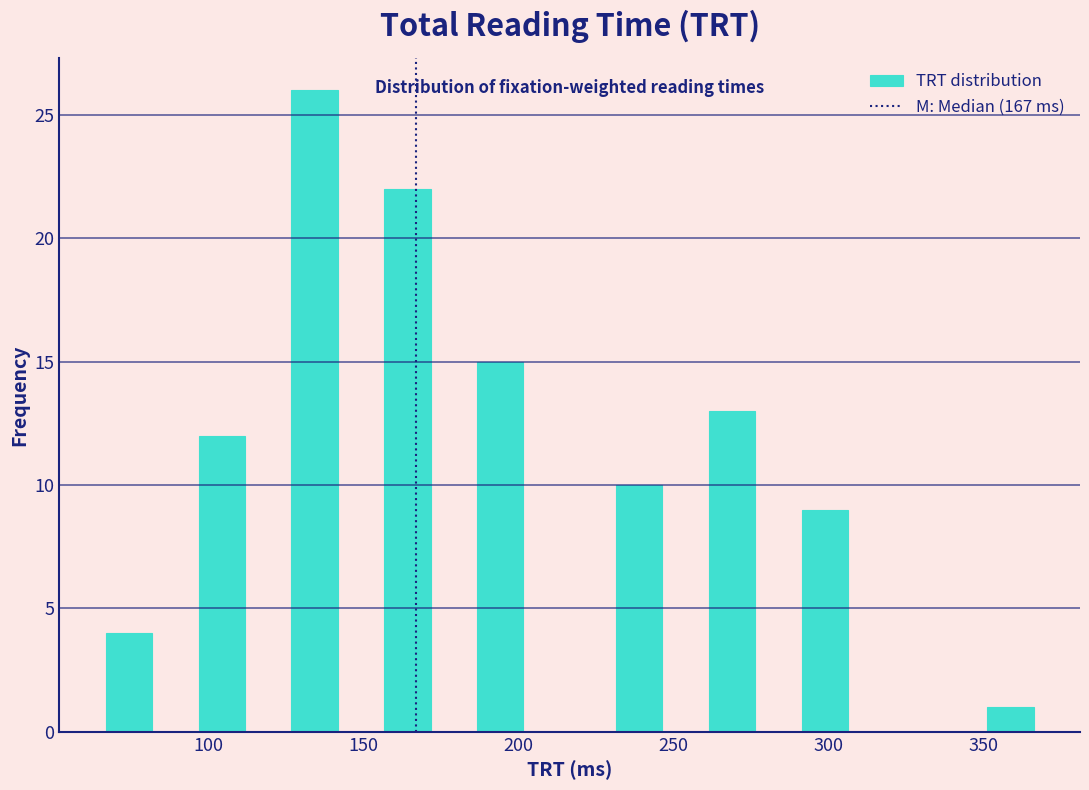

Around what value on the x-axis is the tallest bar? Give the approximate position of its centre, as read against the axis.

135